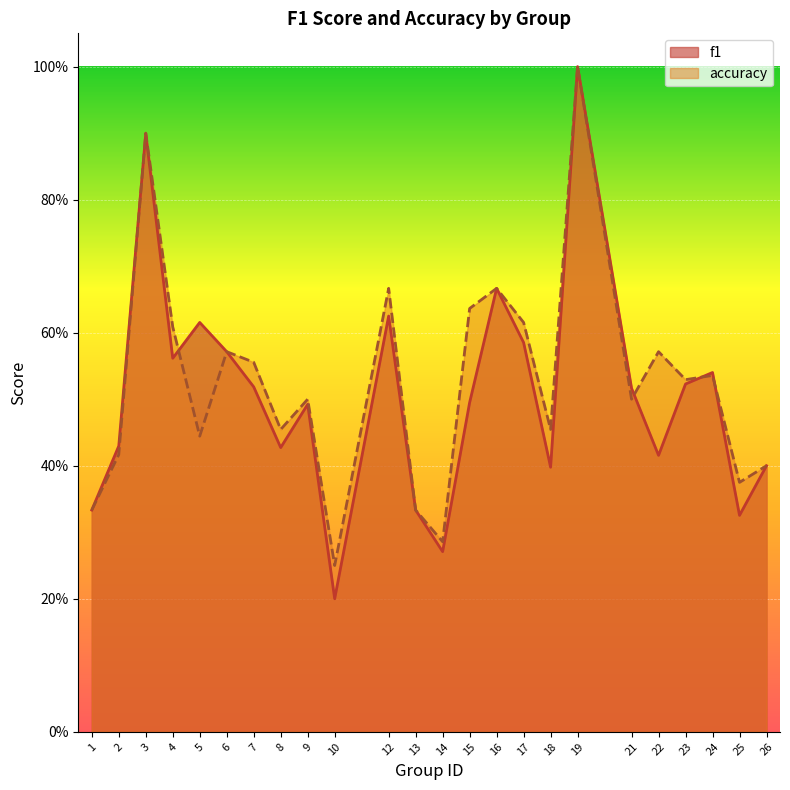

At how many categories does at least one series exceed 0?

24